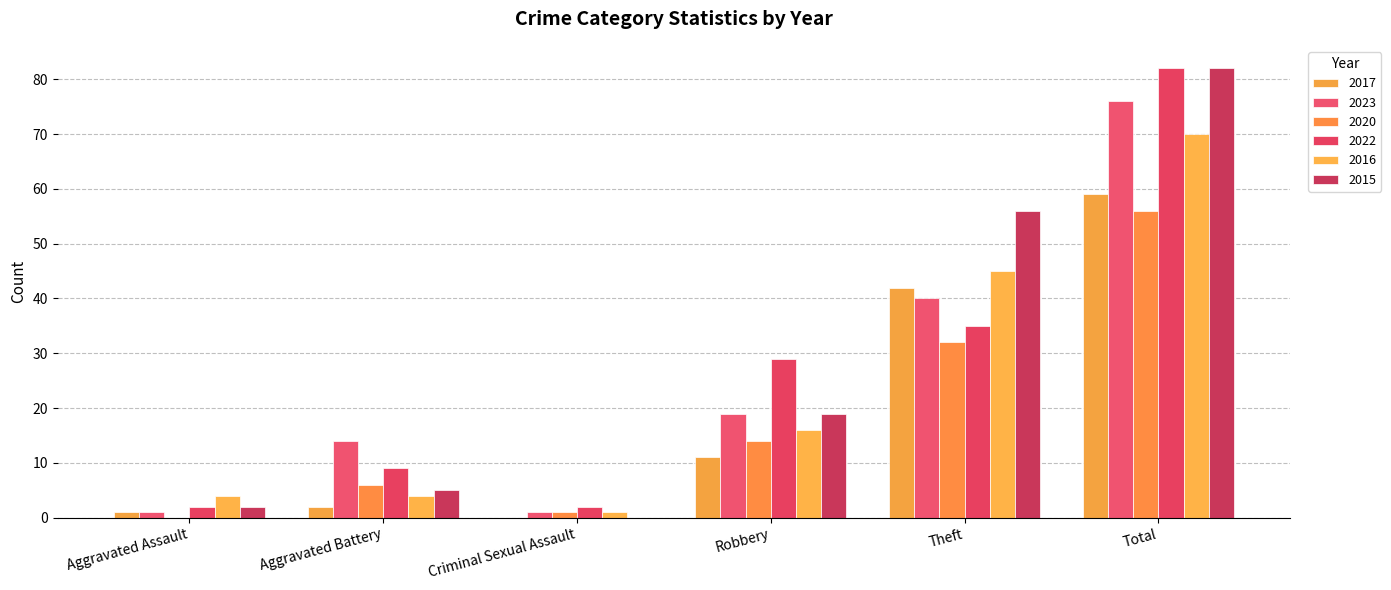

List the labels in order of 2016 value, smallest first.

Criminal Sexual Assault, Aggravated Assault, Aggravated Battery, Robbery, Theft, Total